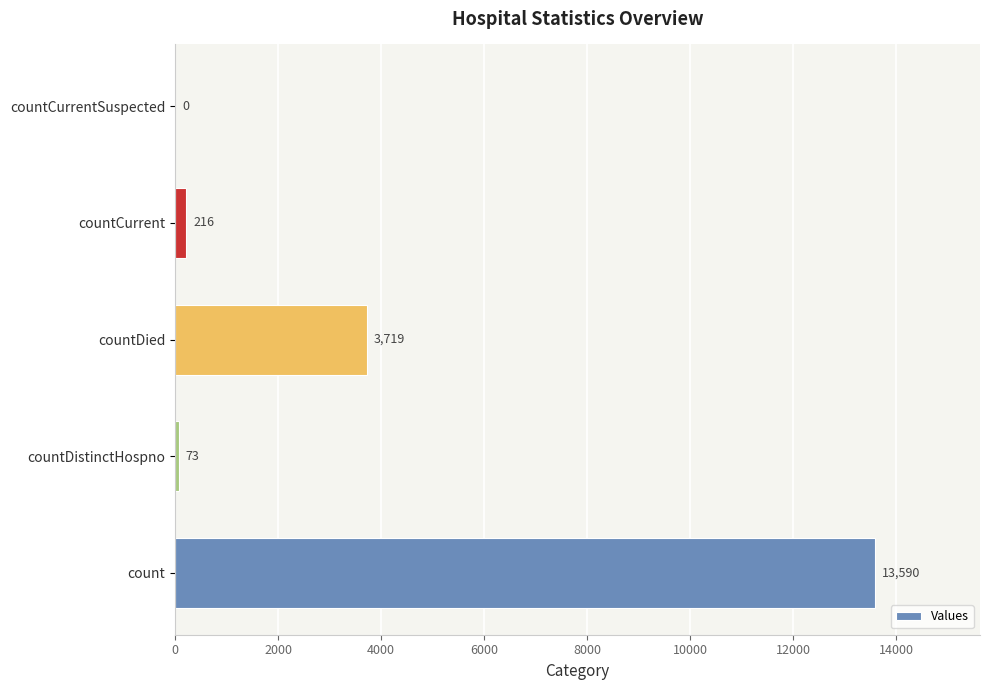

Between countDied and countCurrent, which is larger?

countDied